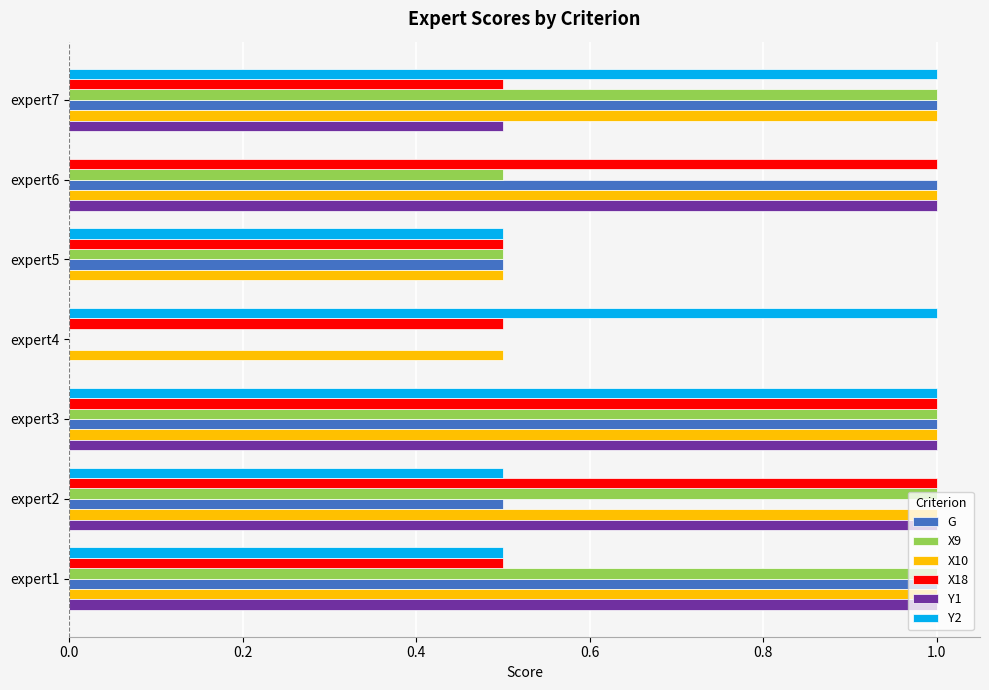

Between expert3 and expert5, which series saw the biggest shift?

Y1